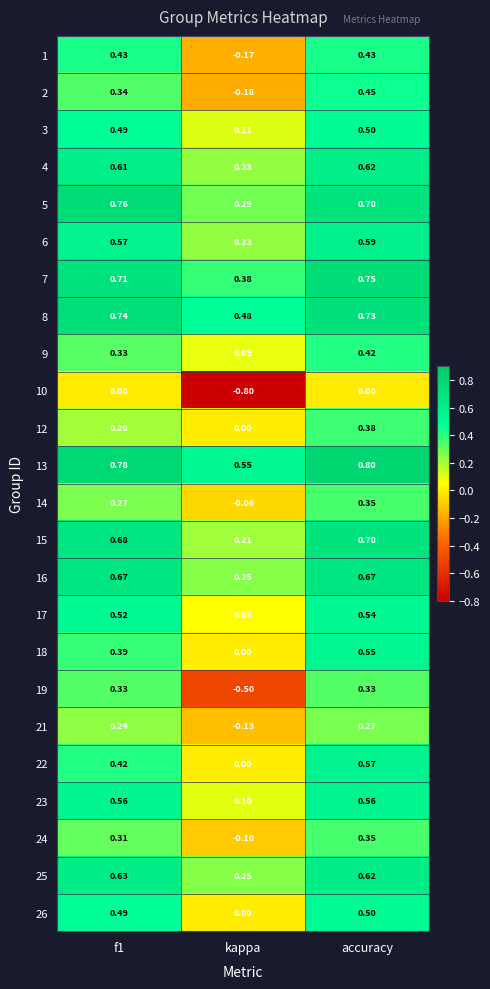

At how many categories does at least one series exceed 0?

3